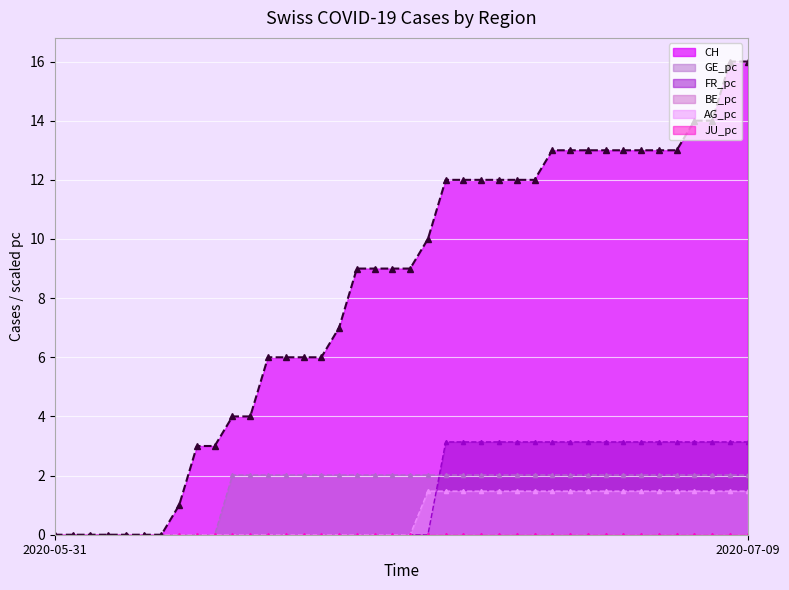

True or false: GE_pc has more than 0 points higher than both neighbors.

False